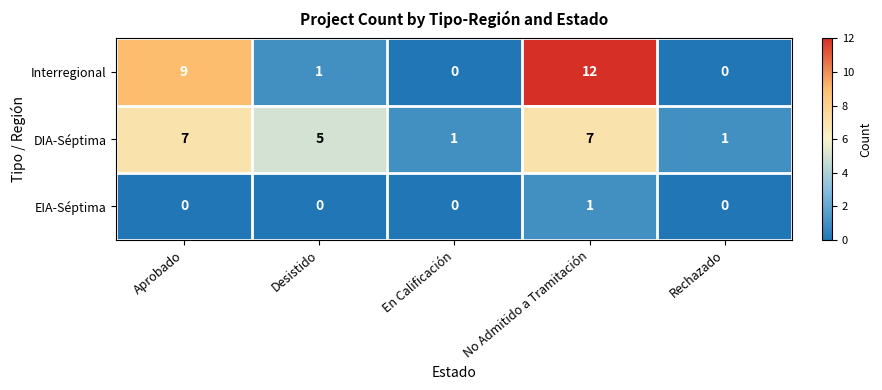

Rank the series at No Admitido a Tramitación from lowest to highest value.

EIA-Séptima, DIA-Séptima, Interregional